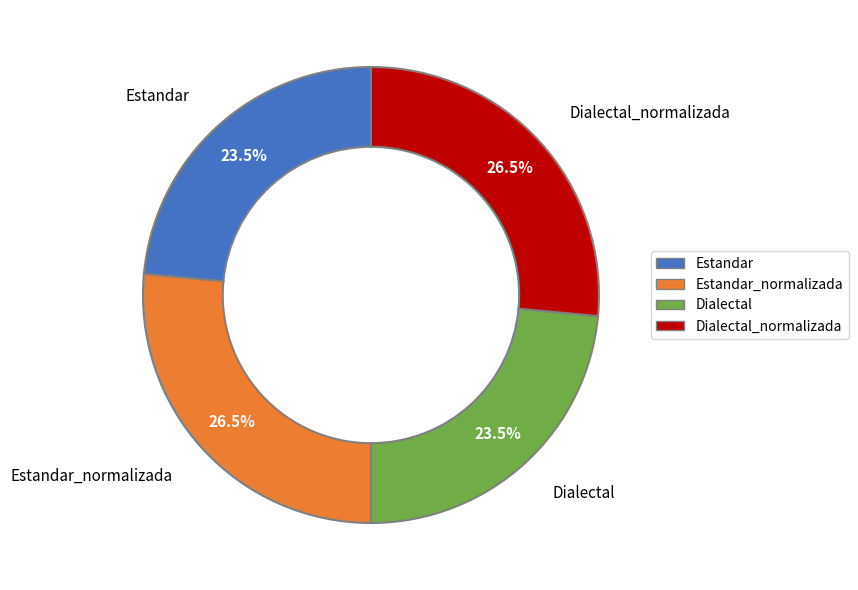

How many segments does this pie chart have?

4